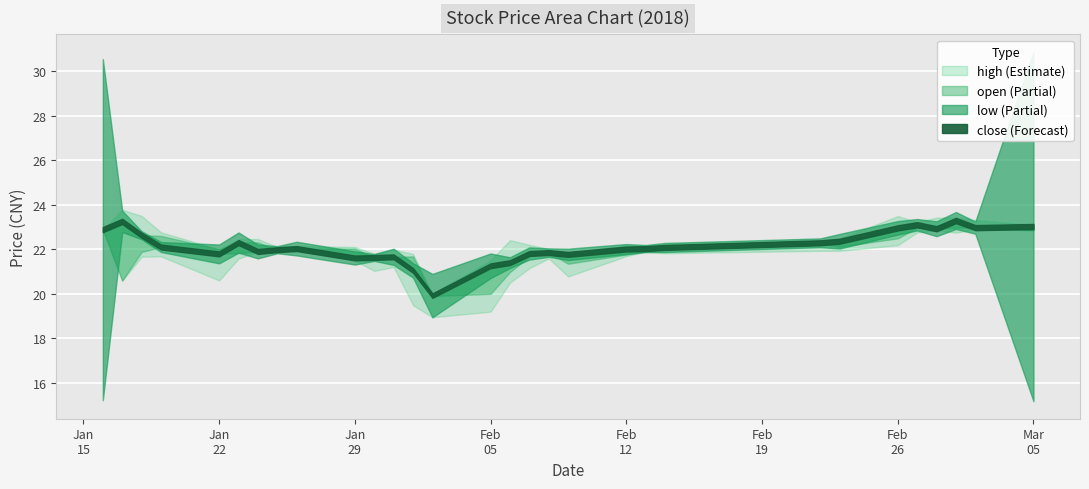

True or false: open has more than 0 interior local peaks.

True